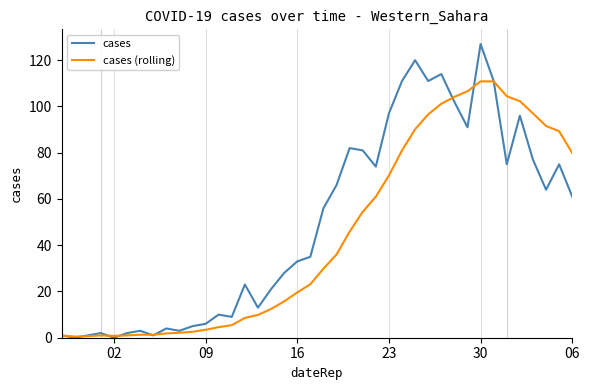

At how many categories does at least one series exceed 63?

19